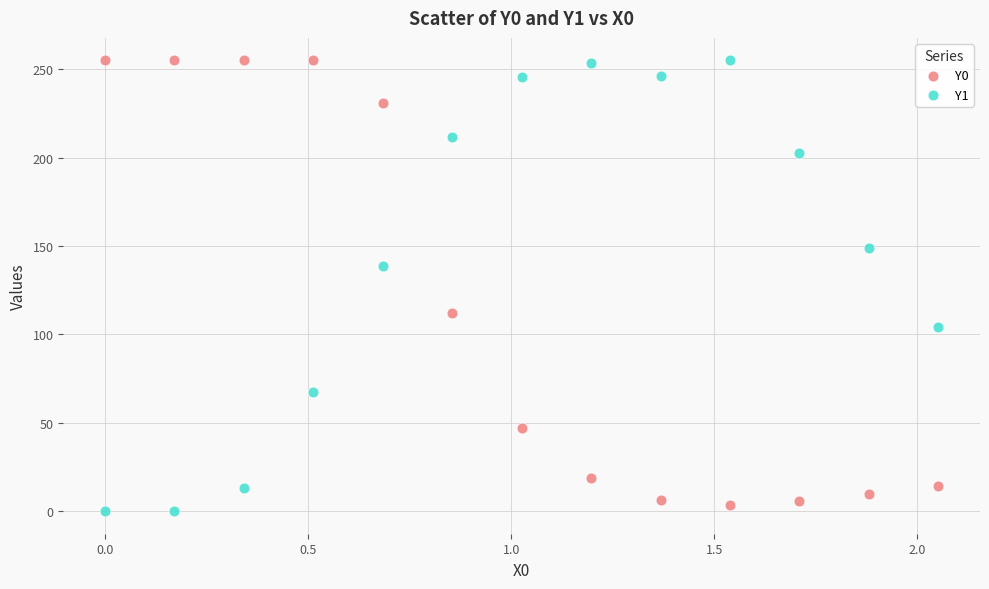

Across all data points, what is the range of X values (max minus min)?

2.1